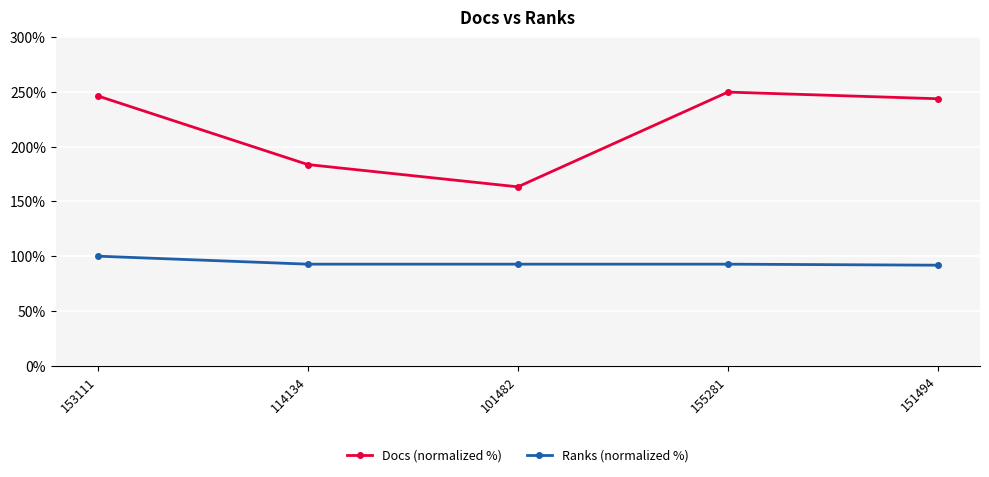

Which category has the lowest value in the Docs (normalized %) series?

101482